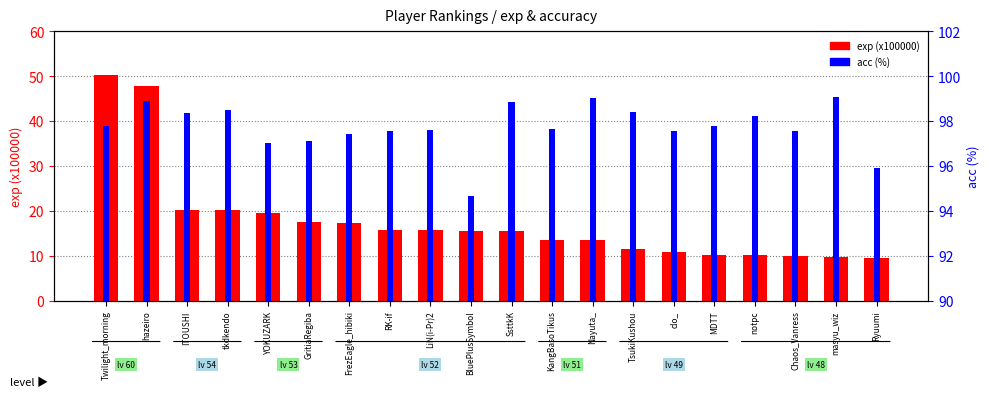

What is the average value of the exp (x100000) series?

17.8